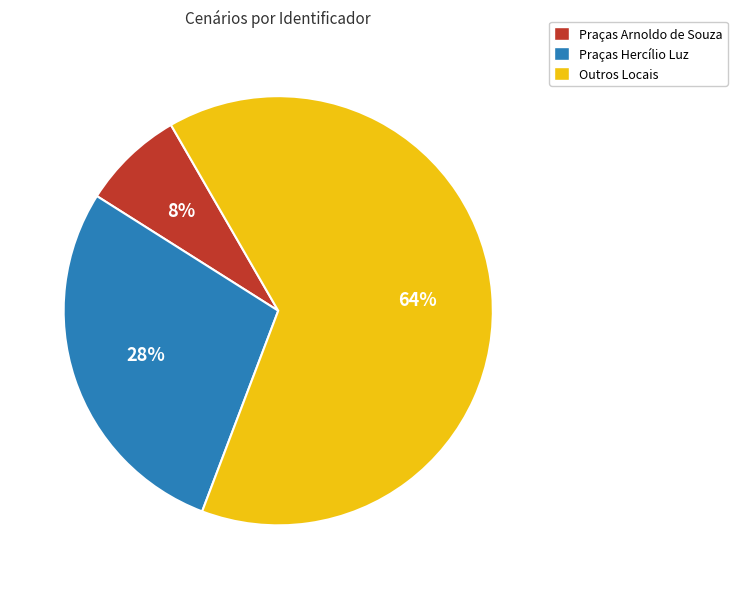

The Praças Arnoldo de Souza slice represents 21% of the pie. True or false?

False